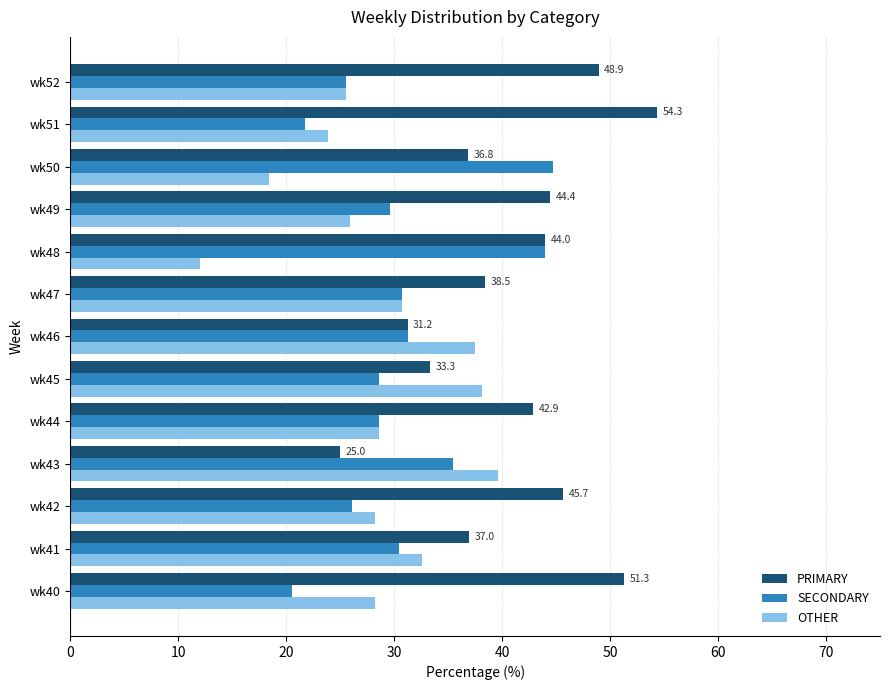

List the series in order of their overall mean, highest first.

PRIMARY, SECONDARY, OTHER